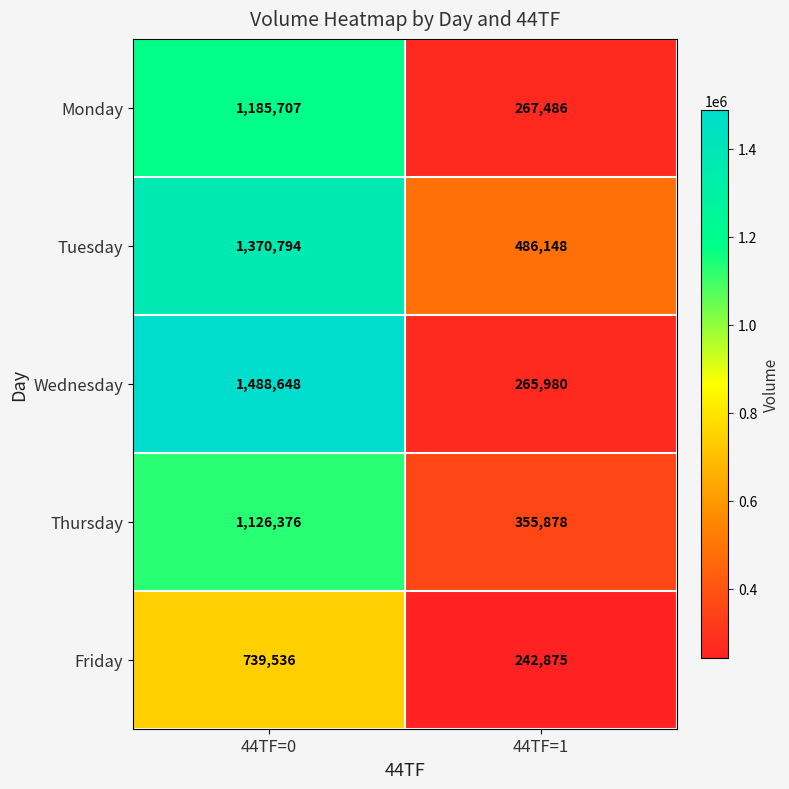

True or false: Thursday has a value of 1687470 at 44TF=0.

False